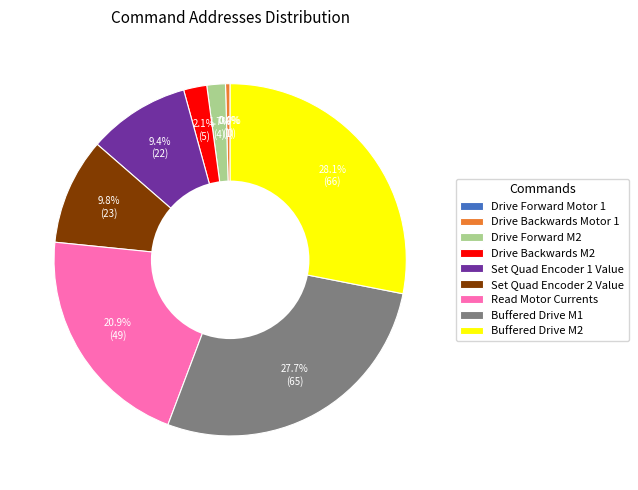

Count the number of slices in the pie.

9